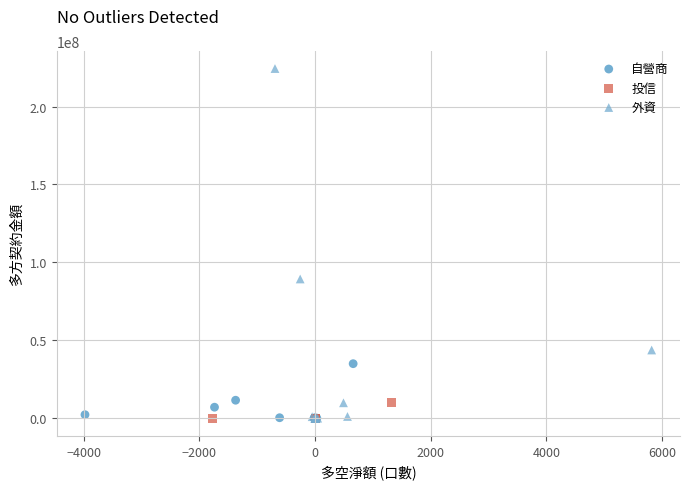

Which series contains the highest Y value?

外資